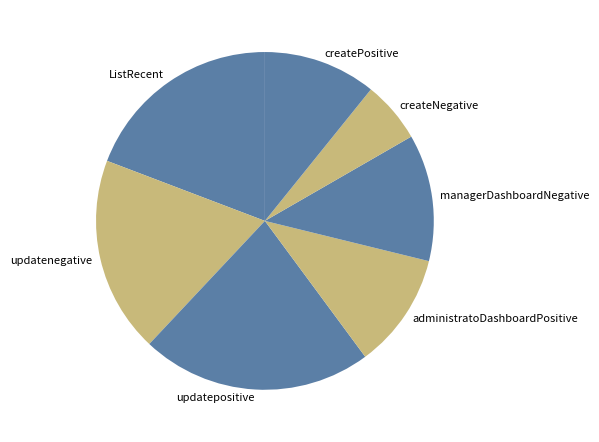

Between createNegative and ListRecent, which is larger?

ListRecent